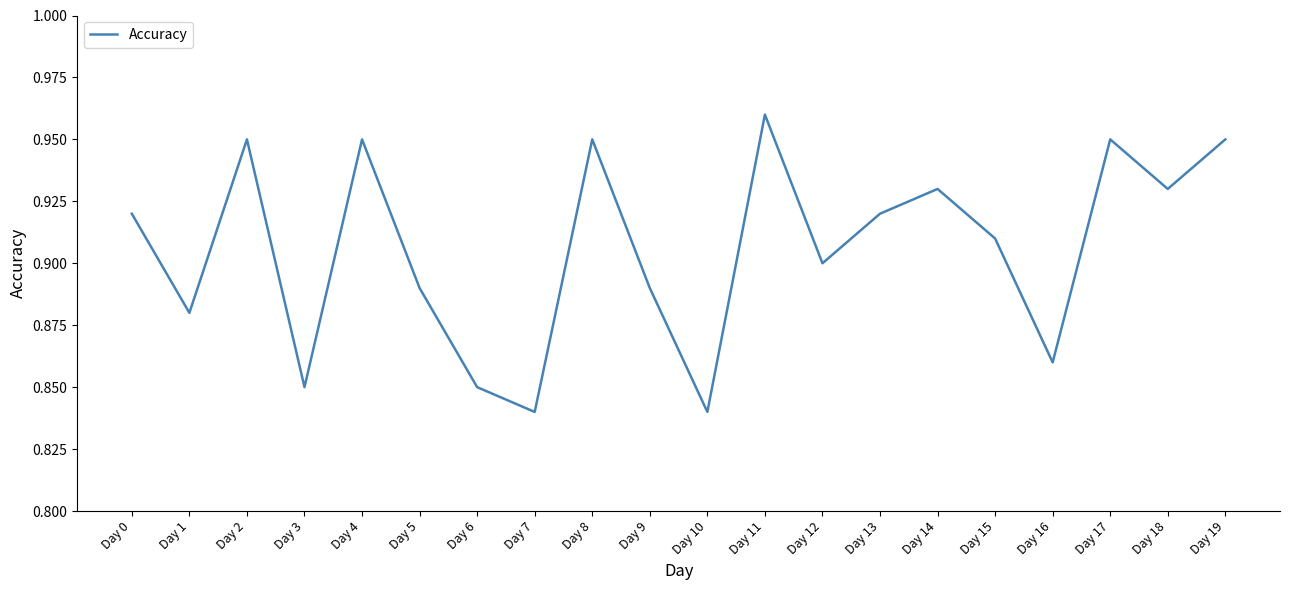

Which label corresponds to the largest value in the chart?

Day 11